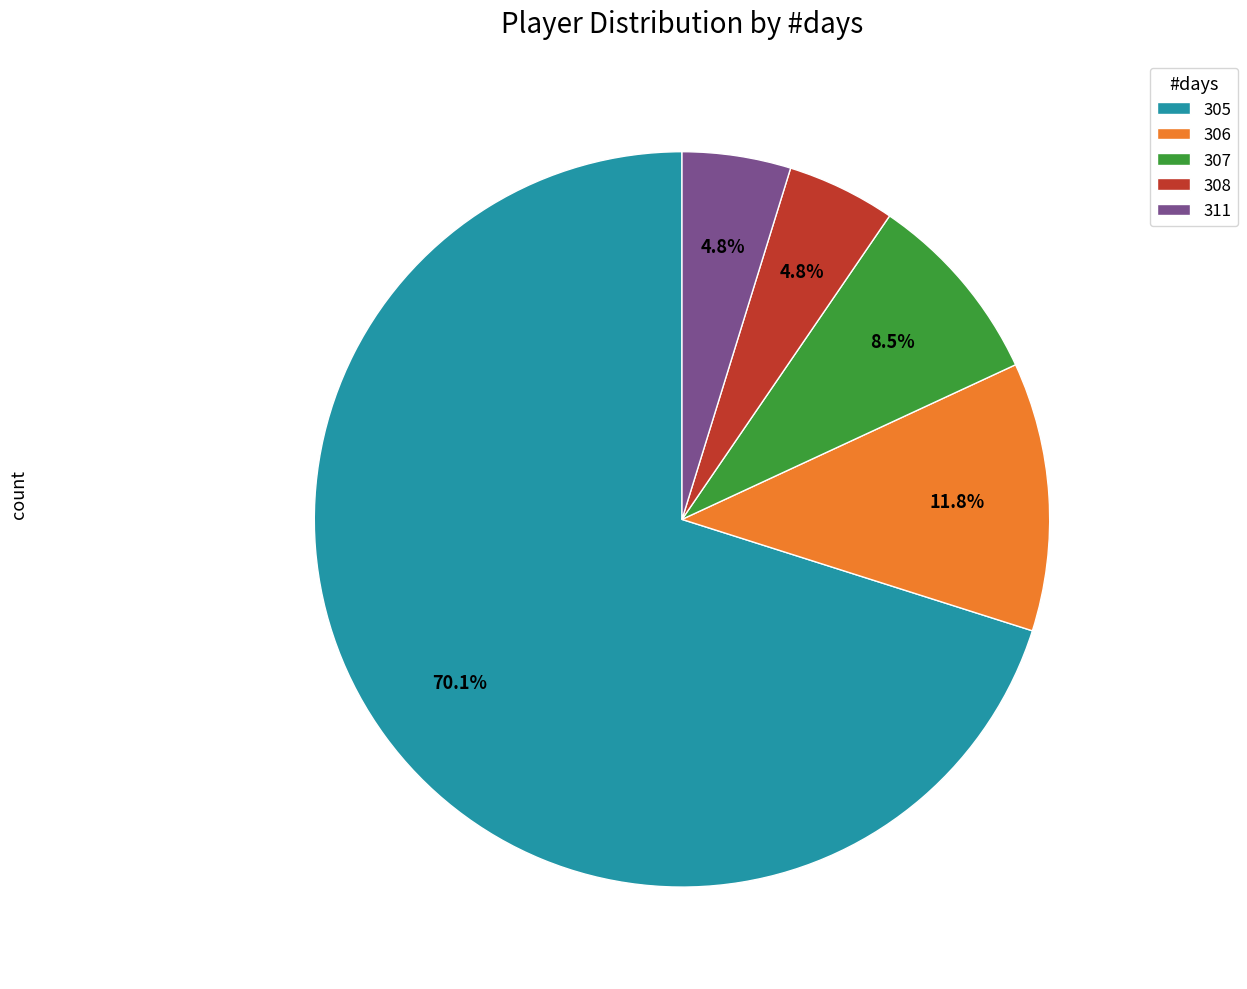

The 311 slice represents 15% of the pie. True or false?

False